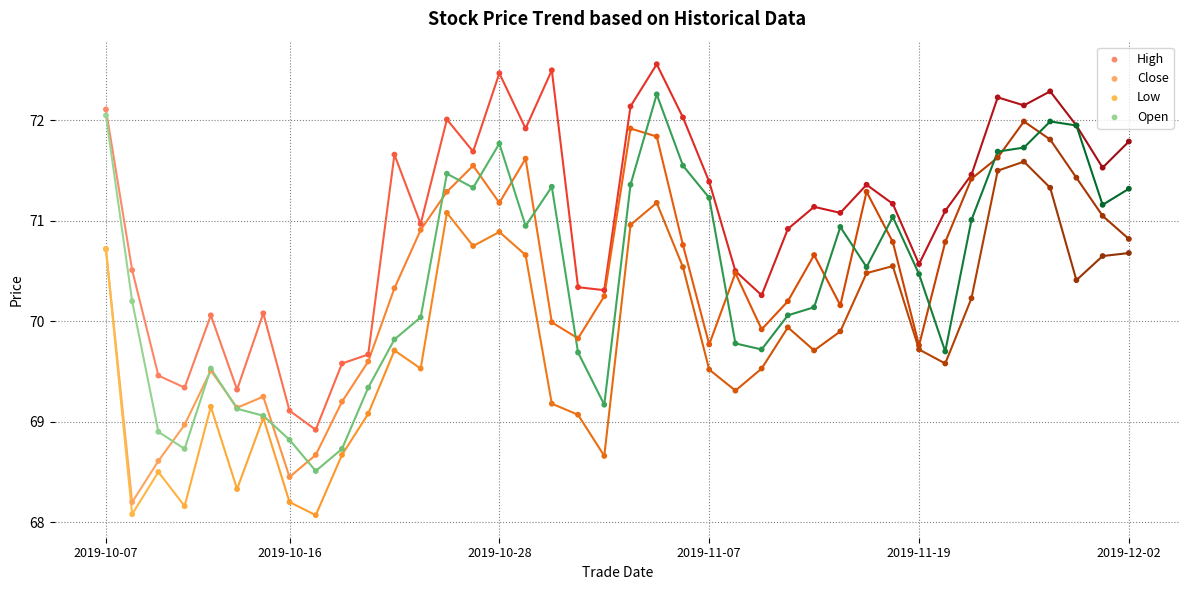

Which series has the largest Y range (max minus min)?

Close